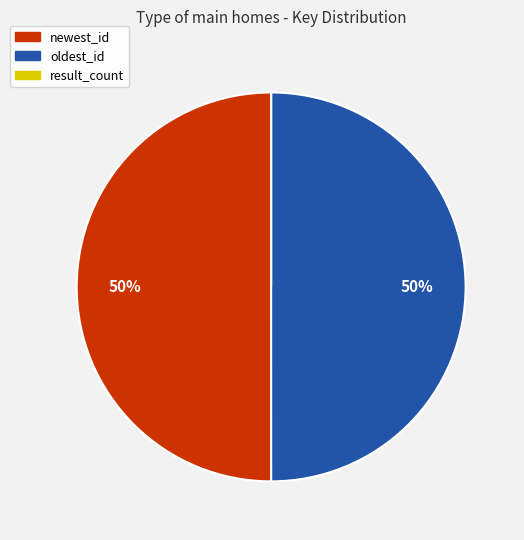

To the nearest percent, what is the difference between the largest and smallest slice percentages?

50%